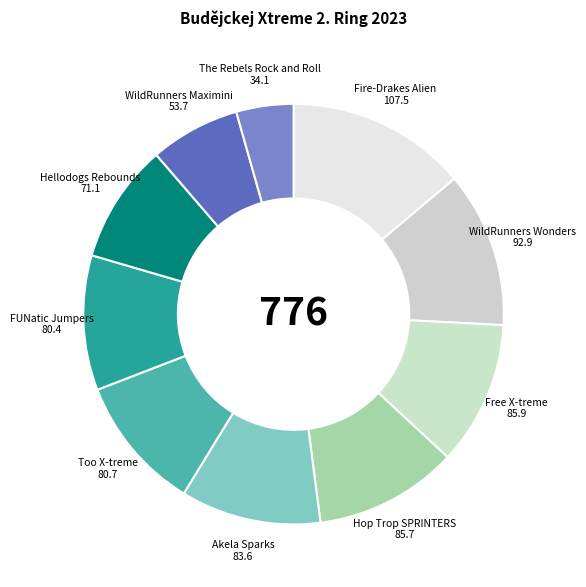

Is it true that Fire-Drakes Alien 107.5 is 24% of the pie?

False